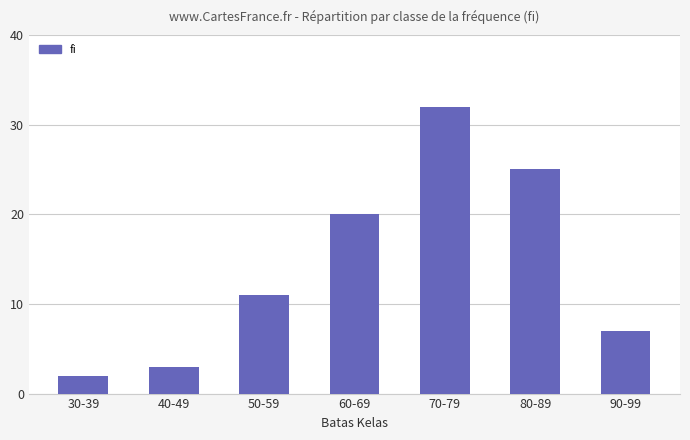

Is it true that the value at 80-89 is 25?

True